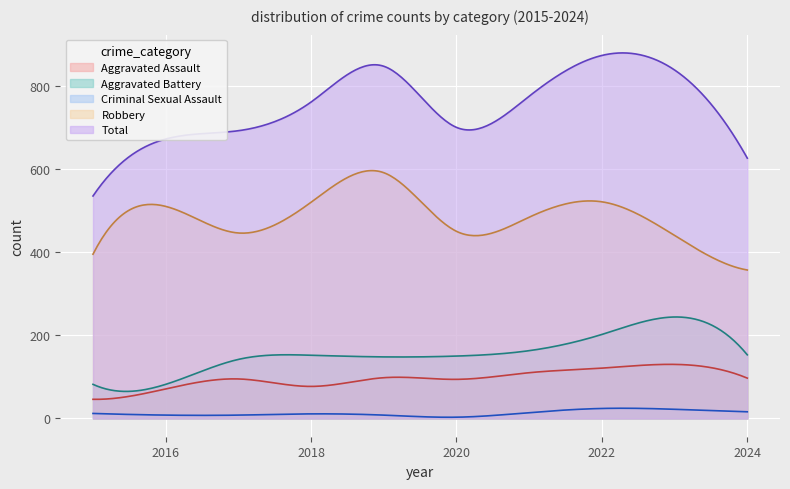

Which series has the largest total across all categories?

Total